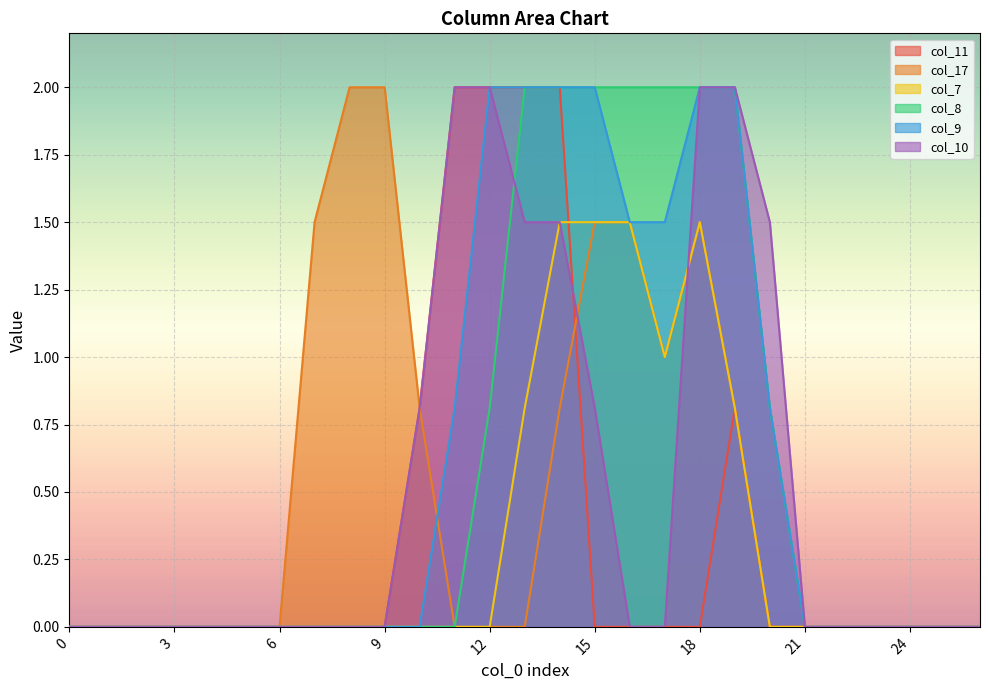

True or false: col_17 and col_11 cross at least once.

True